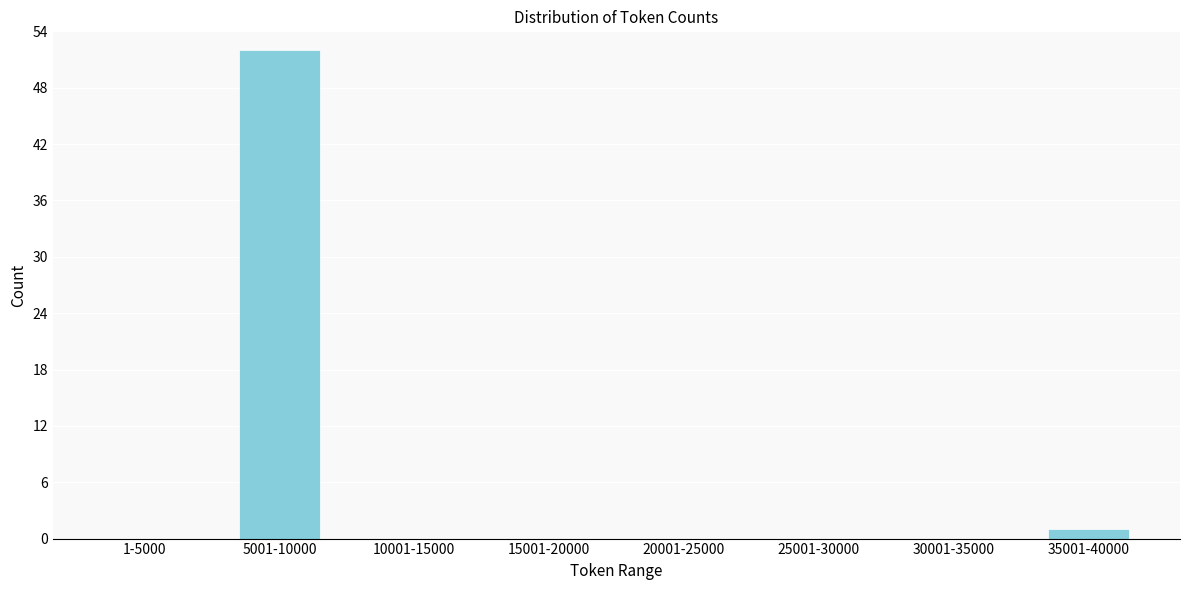

Reading left to right, what are all the values shown in this chart?

1-5000=0	5001-10000=52	10001-15000=0	15001-20000=0	20001-25000=0	25001-30000=0	30001-35000=0	35001-40000=1